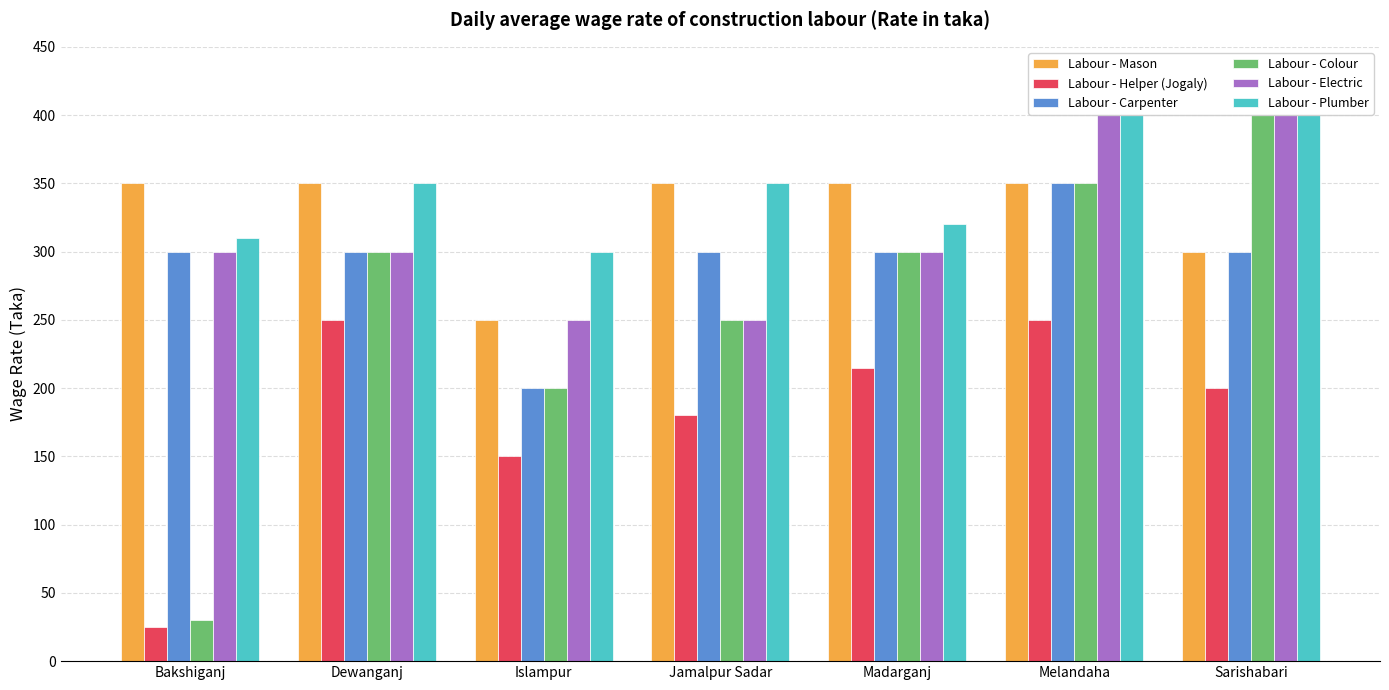

Is it true that Labour - Plumber equals 560 at Jamalpur Sadar?

False